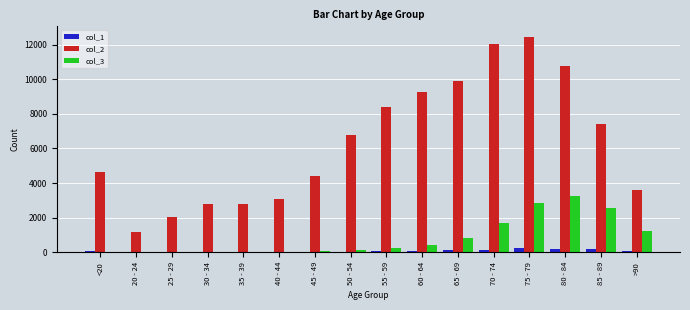

What is the difference between the col_3 values at 45 - 49 and 65 - 69?

803